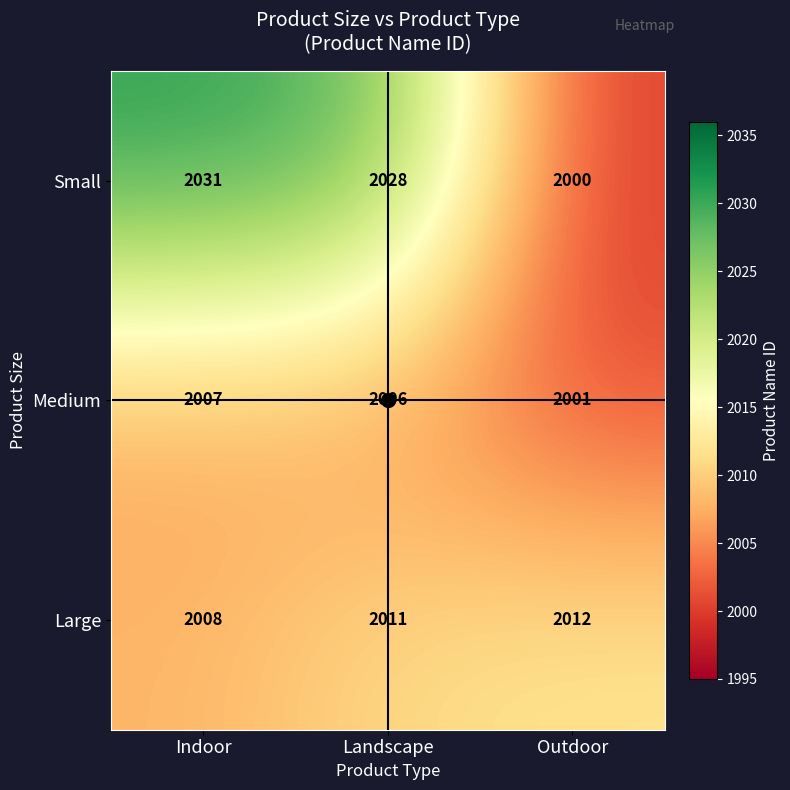

Which series has the largest total across all categories?

Small